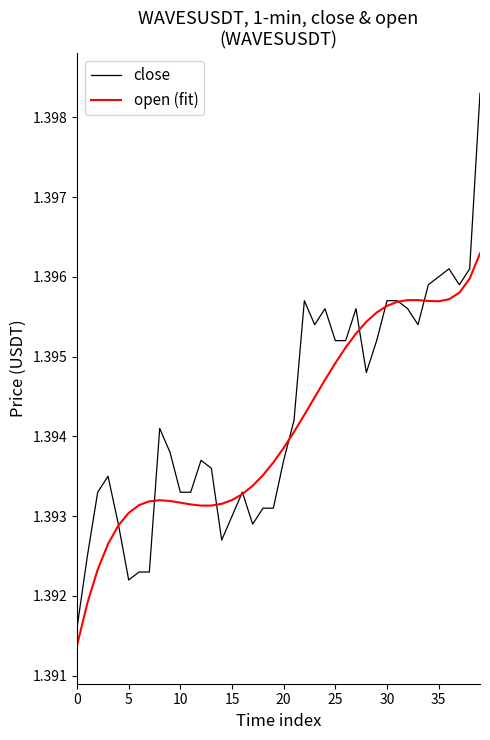

Rank the series by their maximum value, from lowest to highest.

open (fit), close